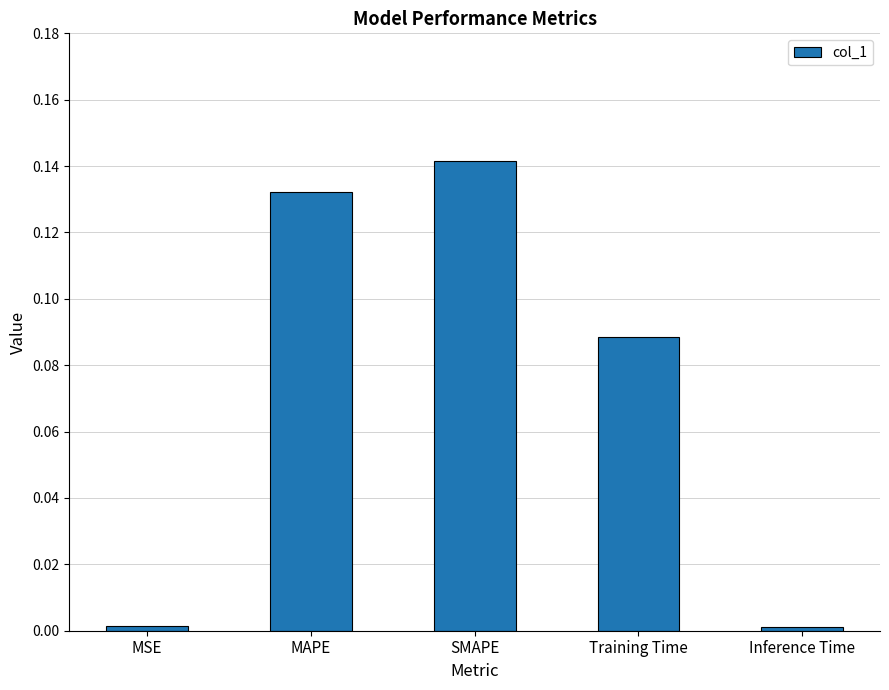

What is the sum of all values?

0.4